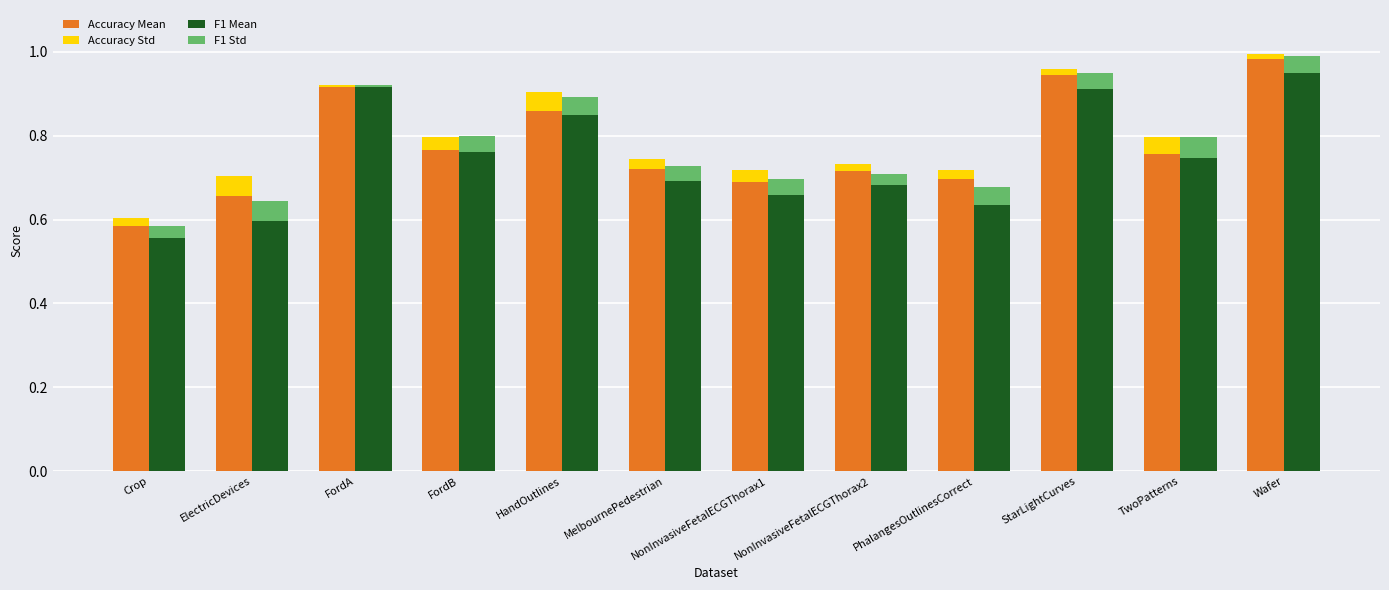

How many F1 Mean values are between 0 and 1?

12